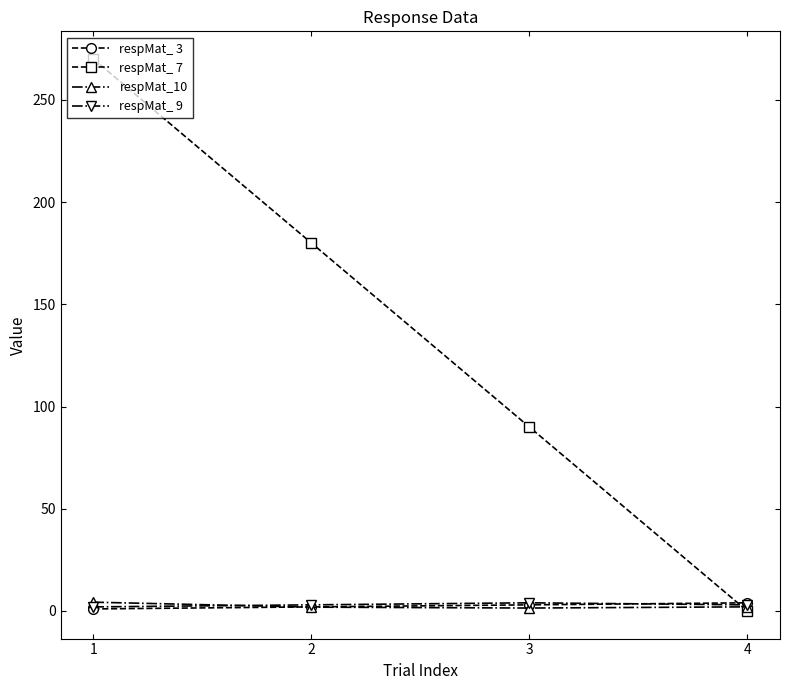

Which series has the widest spread of values?

respMat_ 7